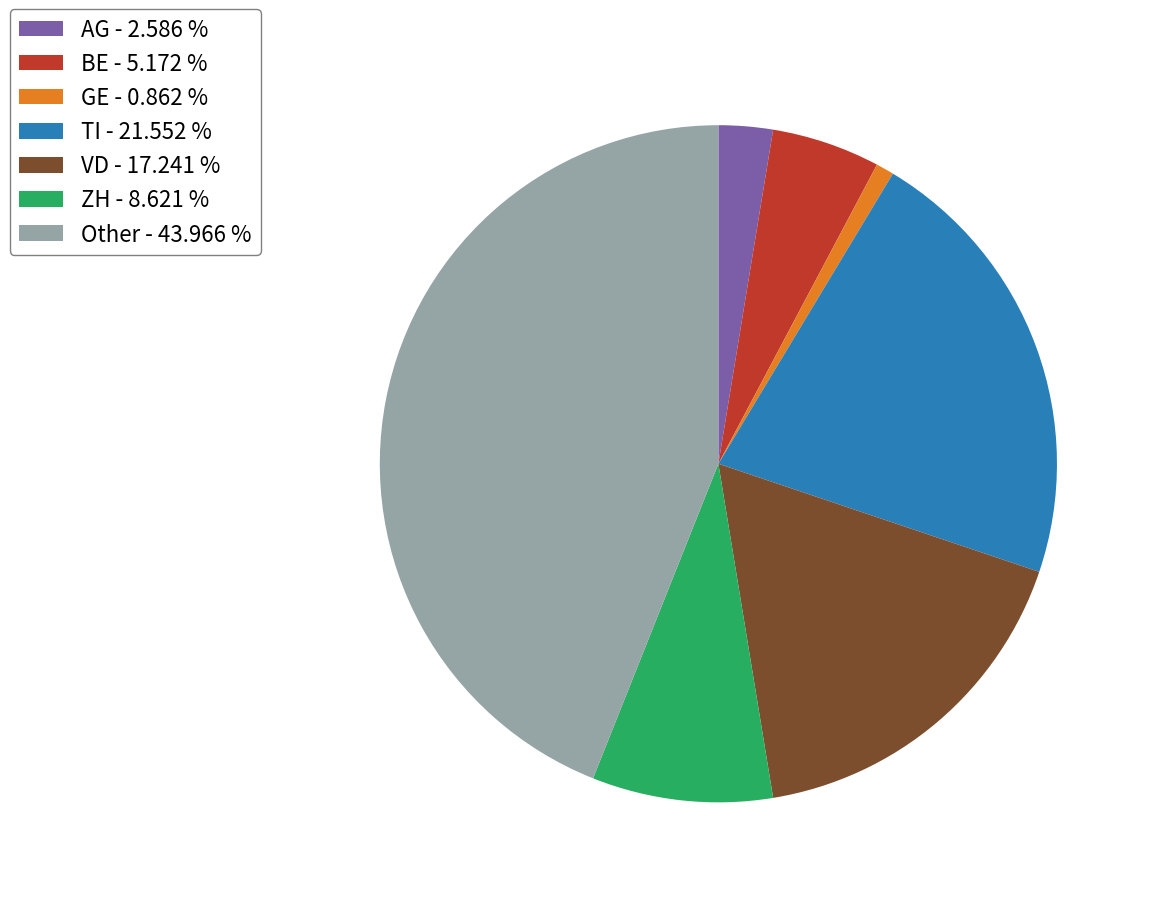

Count the number of slices in the pie.

7